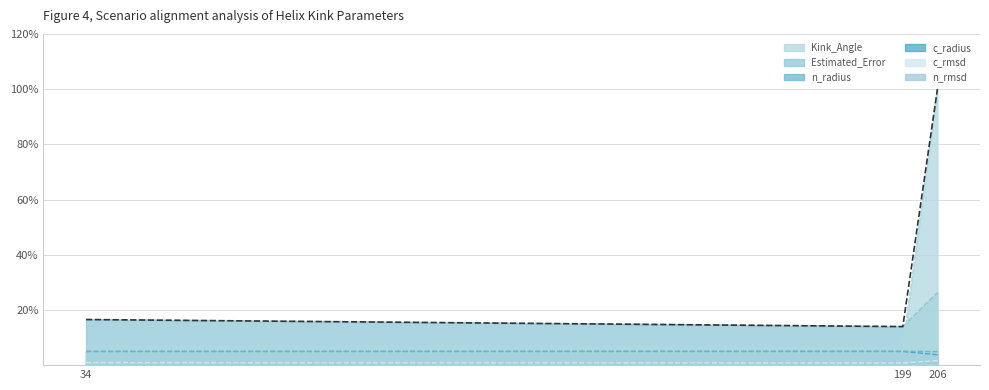

Count the number of data series in this chart.

6